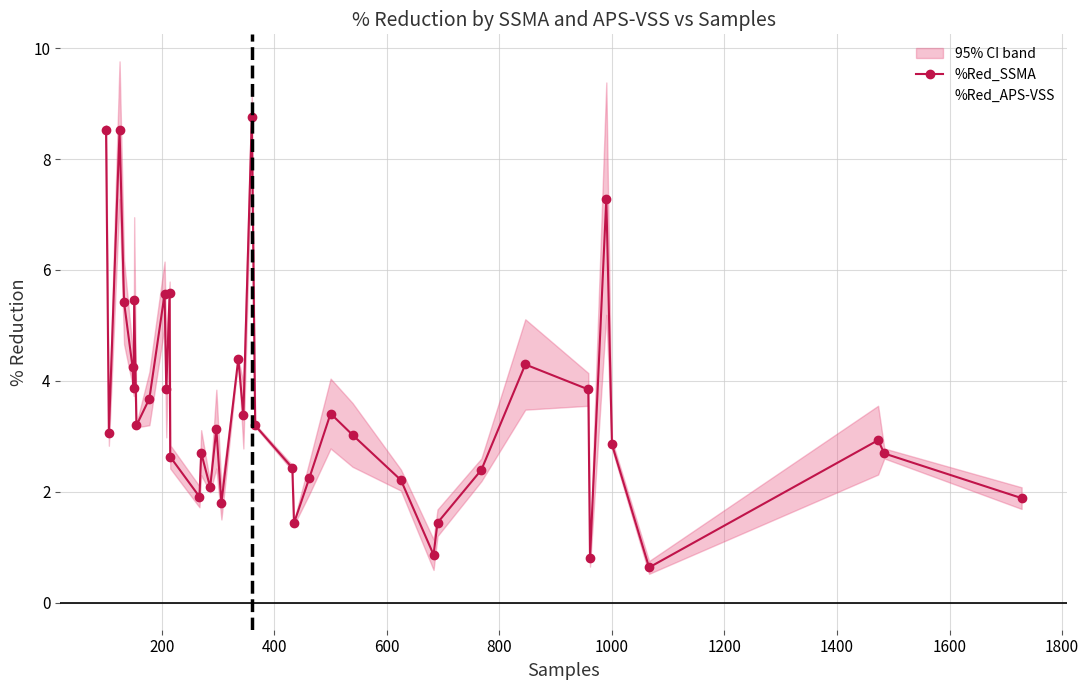

What is the highest value of the %Red_SSMA series?

8.8